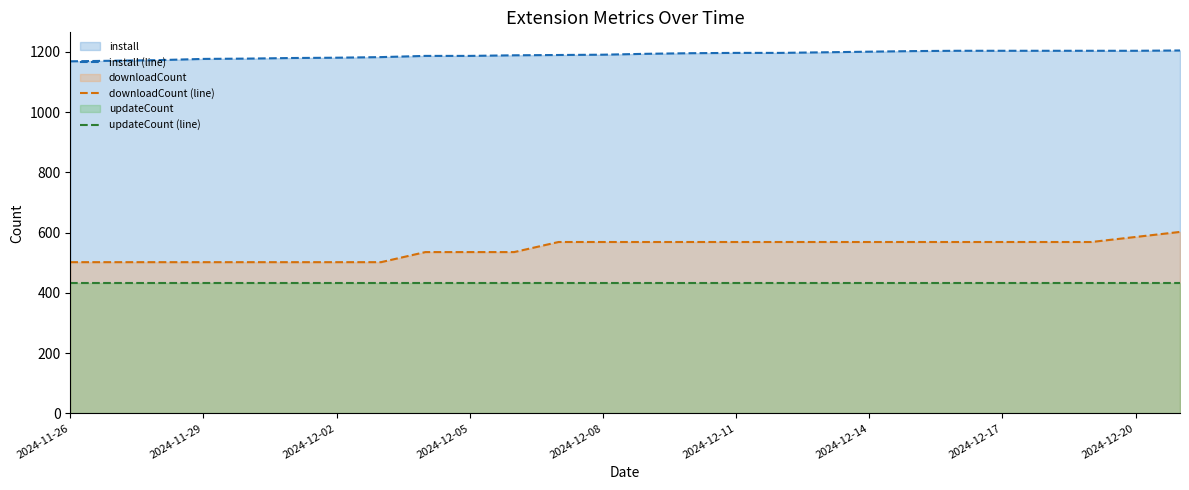

Is it true that downloadCount (line) equals 502.1 at 2024-12-02?

True